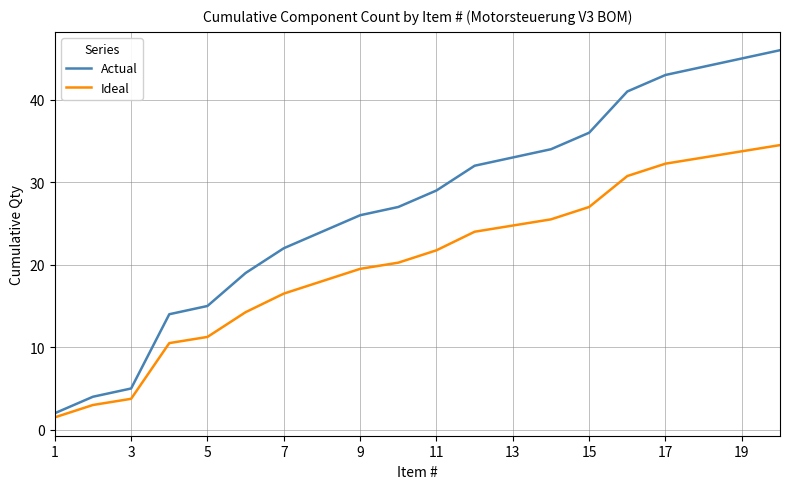

List the series in order of their overall mean, lowest first.

Ideal, Actual